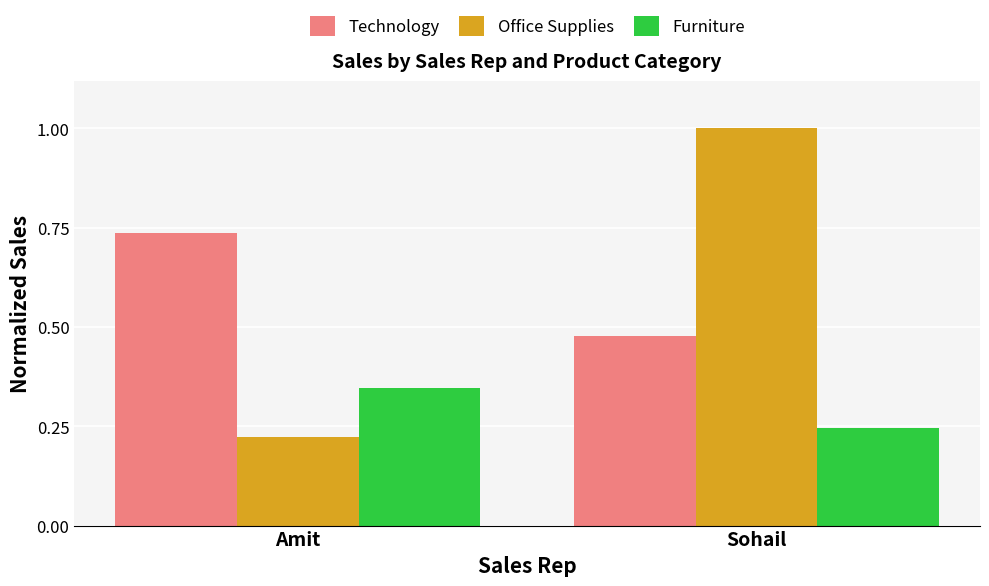

How many distinct data groups are displayed?

3